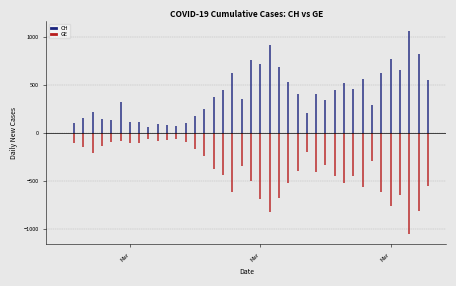

What is the label of the 22nd point from the right?

2020-03-14